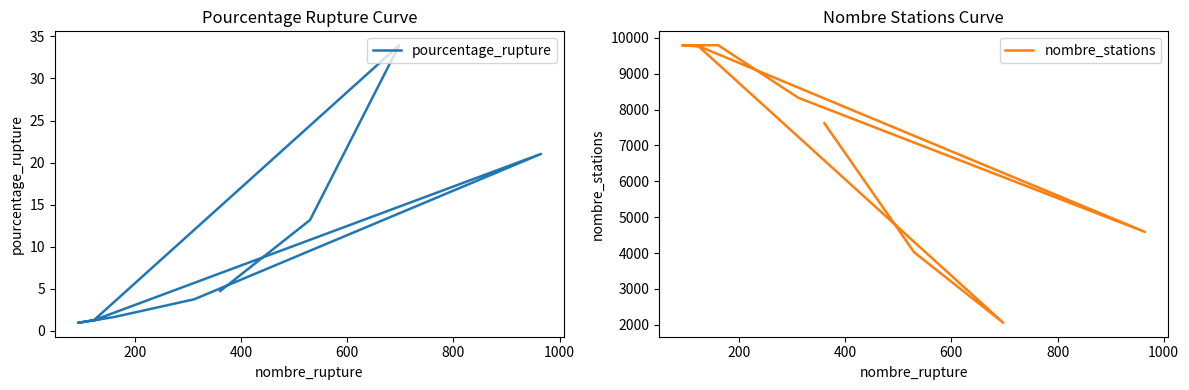

True or false: pourcentage_rupture and nombre_stations cross at least once.

False